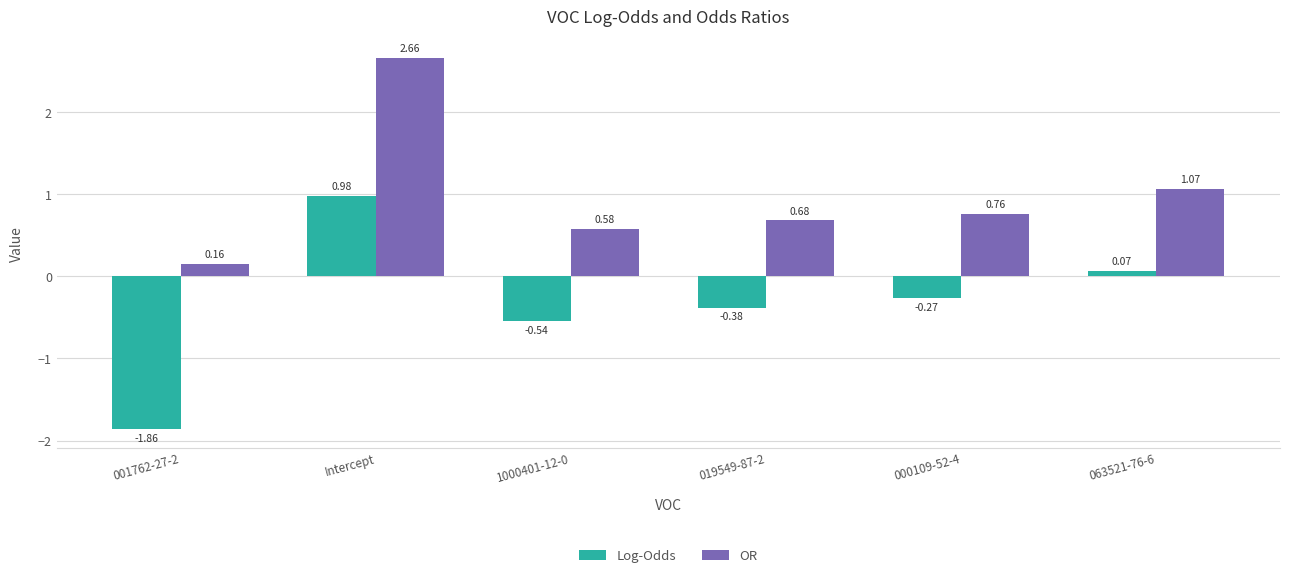

What is the label of the 2nd bar from the left?

Intercept